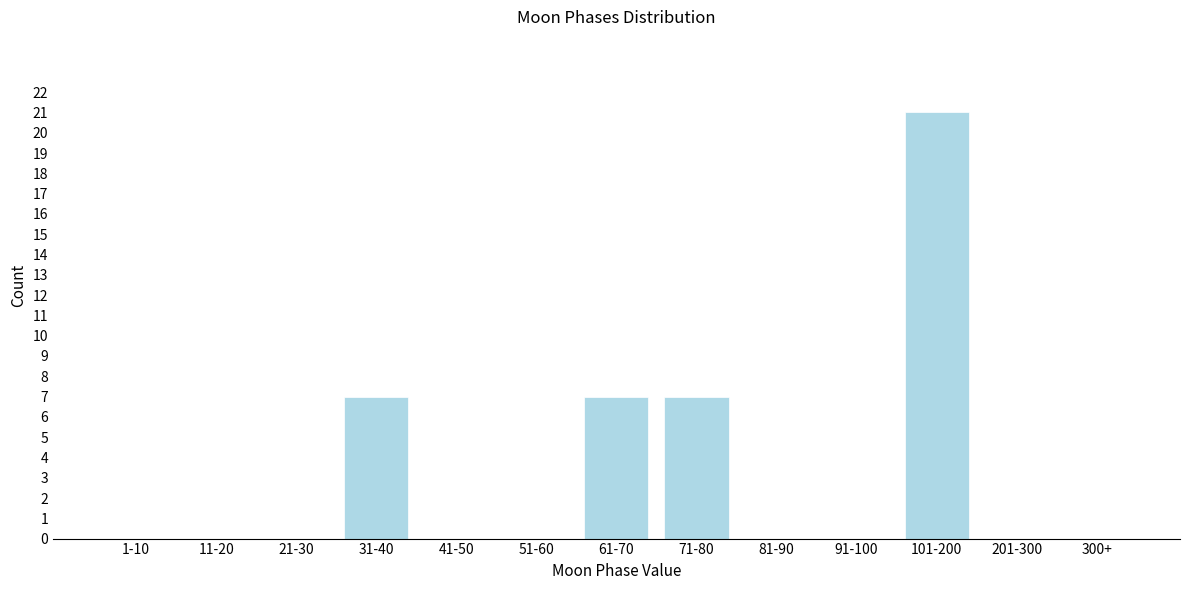

Reading left to right, transcribe all the data shown in this chart.

1-10=0	11-20=0	21-30=0	31-40=7	41-50=0	51-60=0	61-70=7	71-80=7	81-90=0	91-100=0	101-200=21	201-300=0	300+=0